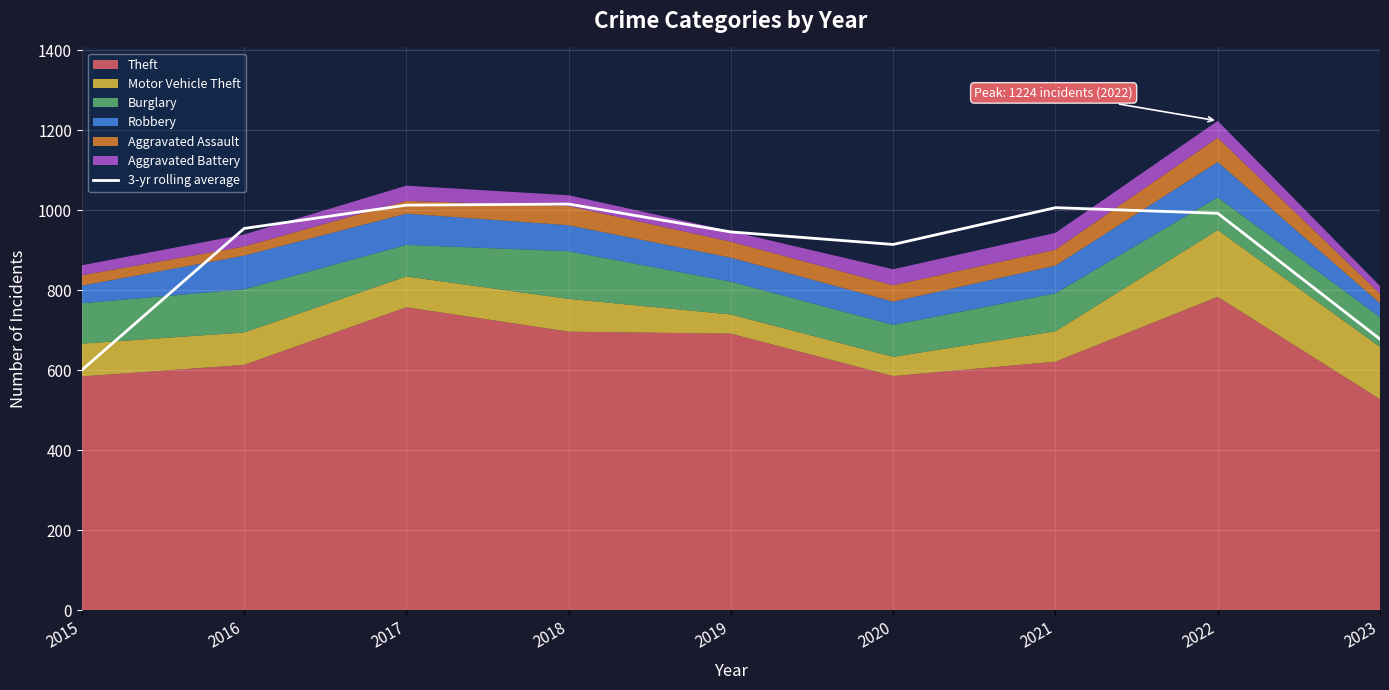

The chart shows a value of 207.0 at 2022. True or false?

False